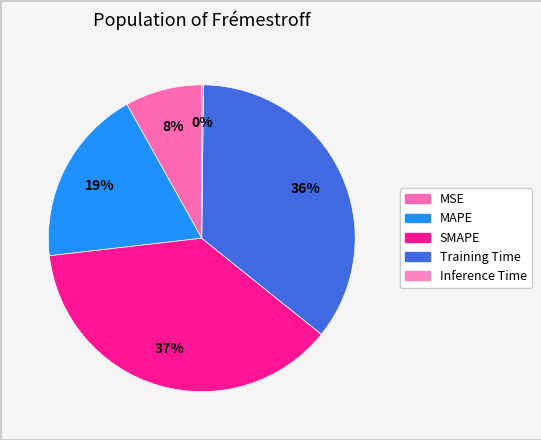

Is it true that MSE is 8% of the pie?

True